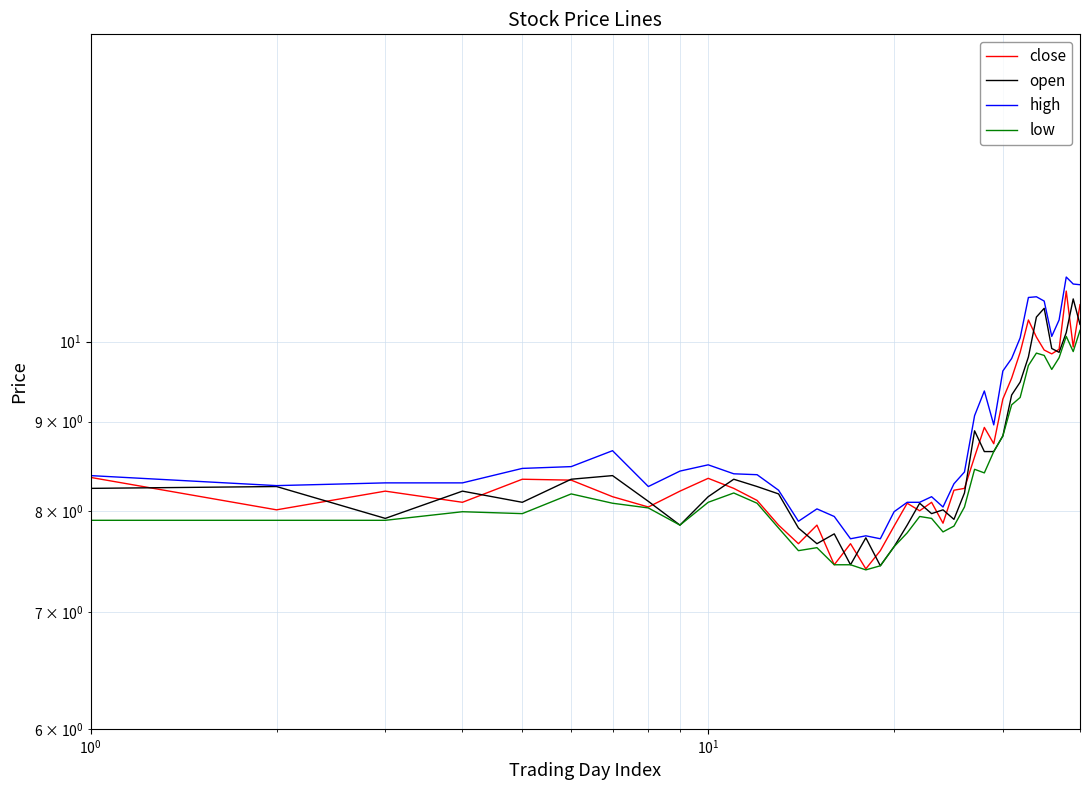

True or false: high and close cross at least once.

False